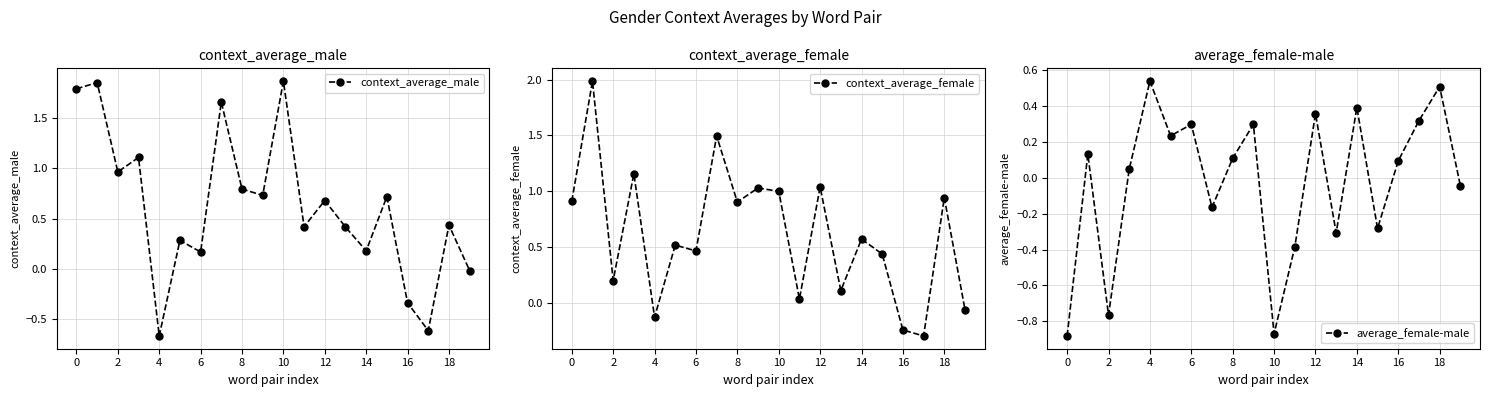

What is the difference between the maximum and minimum values in the average_female-male series?

1.4